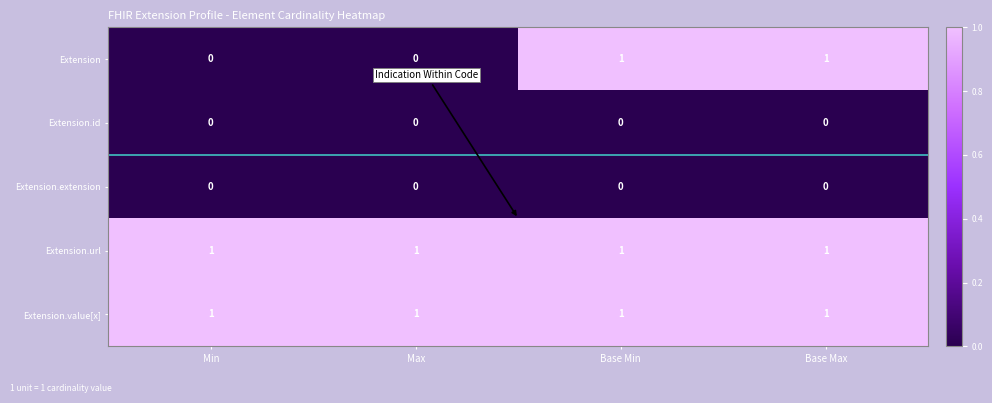

Reading right to left, transcribe all the data shown in this chart.

Extension: Base Max=1	Base Min=1	Max=0	Min=0
Extension.id: Base Max=0	Base Min=0	Max=0	Min=0
Extension.extension: Base Max=0	Base Min=0	Max=0	Min=0
Extension.url: Base Max=1	Base Min=1	Max=1	Min=1
Extension.value[x]: Base Max=1	Base Min=1	Max=1	Min=1